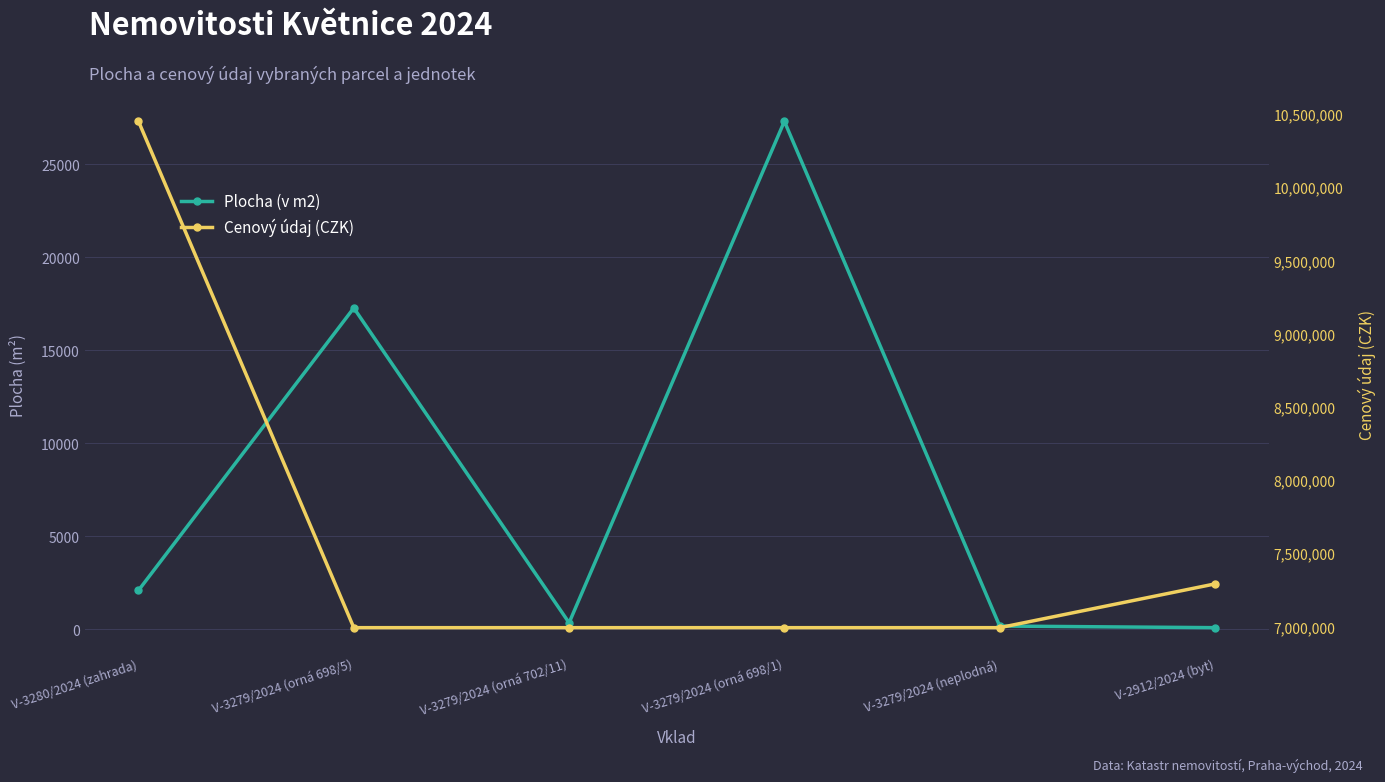

Reading left to right, list all the values displayed in this chart.

Plocha (v m2): V-3280/2024 (zahrada)=2090.0	V-3279/2024 (orná 698/5)=17274.0	V-3279/2024 (orná 702/11)=347.0	V-3279/2024 (orná 698/1)=27310.0	V-3279/2024 (neplodná)=173.0	V-2912/2024 (byt)=85.4
Cenový údaj (CZK): V-3280/2024 (zahrada)=10450000.0	V-3279/2024 (orná 698/5)=6991122.0	V-3279/2024 (orná 702/11)=6991122.0	V-3279/2024 (orná 698/1)=6991122.0	V-3279/2024 (neplodná)=6991122.0	V-2912/2024 (byt)=7290000.0